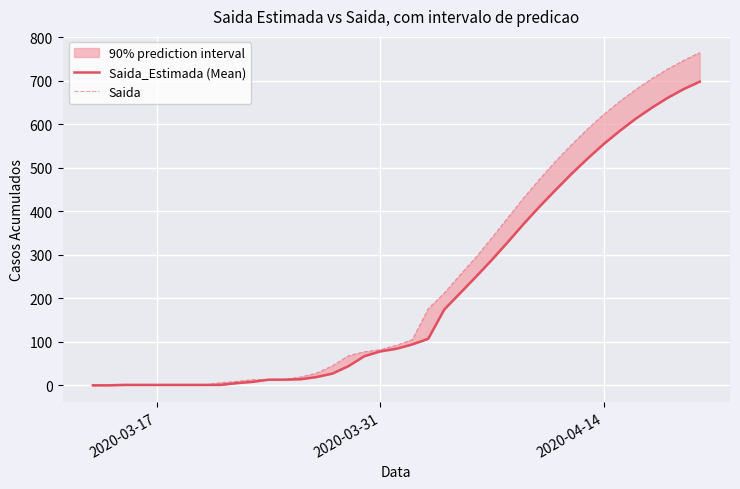

What is the highest value of the Saida series?

765